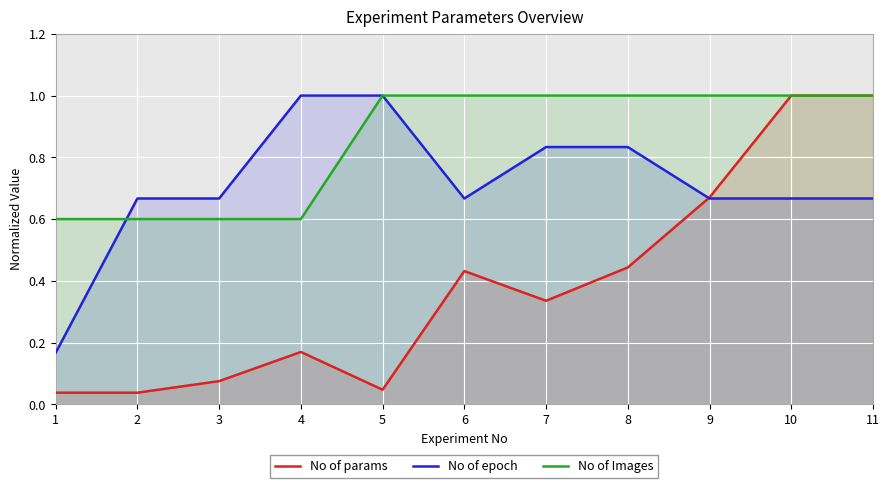

What are all the series names shown in the legend?

No of params, No of epoch, No of Images